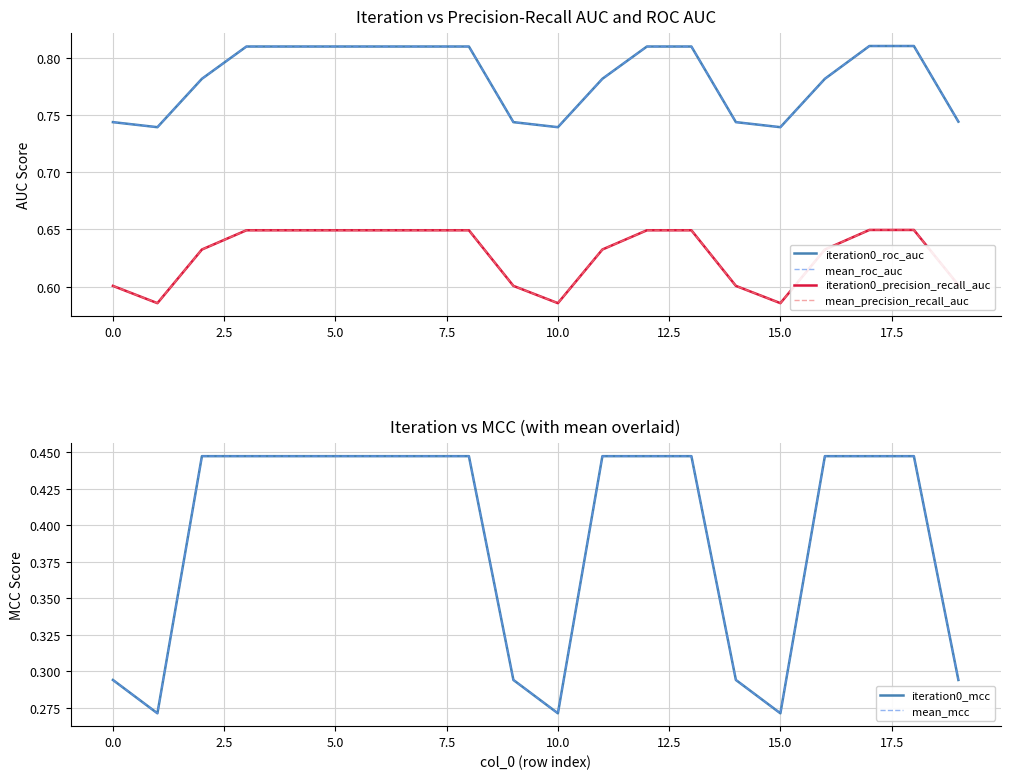

What is the label of the 16th point from the left?

15